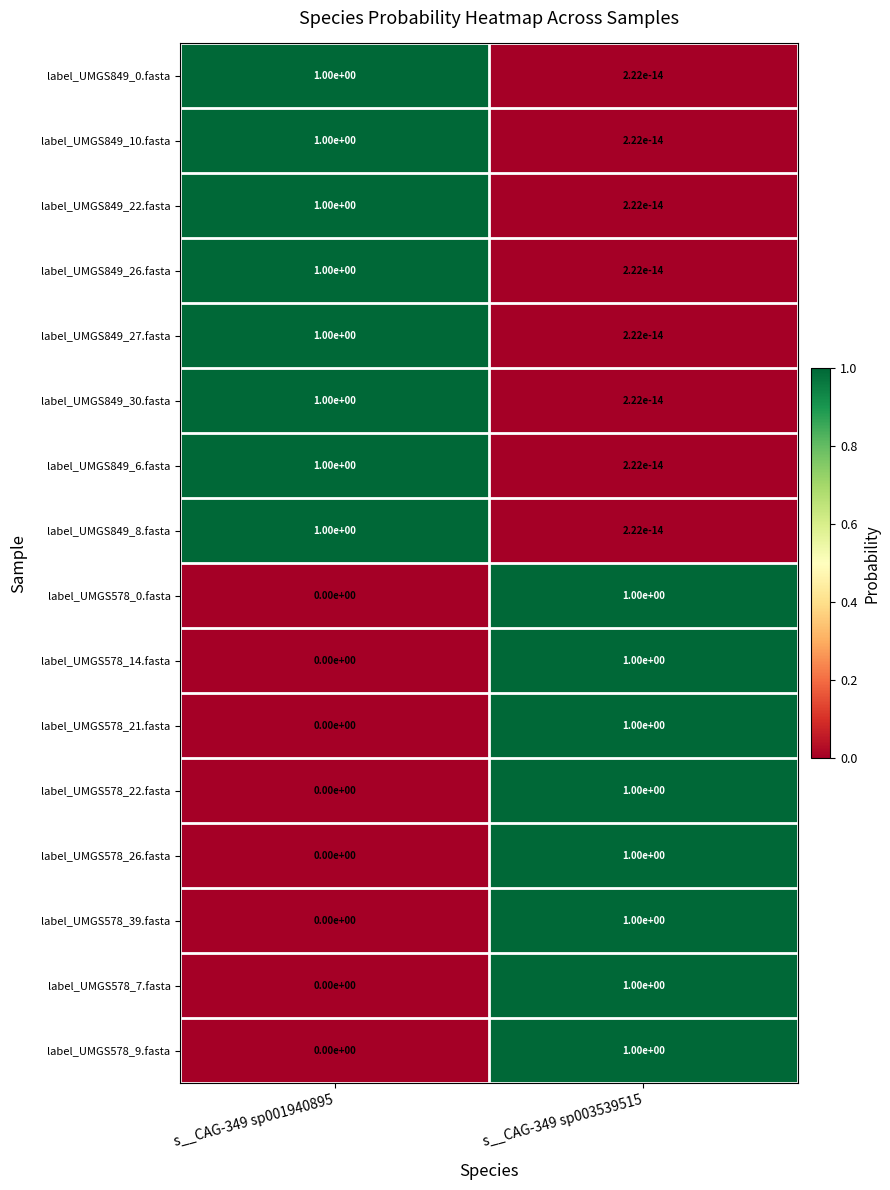

Which category has the highest value in the label_UMGS849_27.fasta series?

s__CAG-349 sp001940895